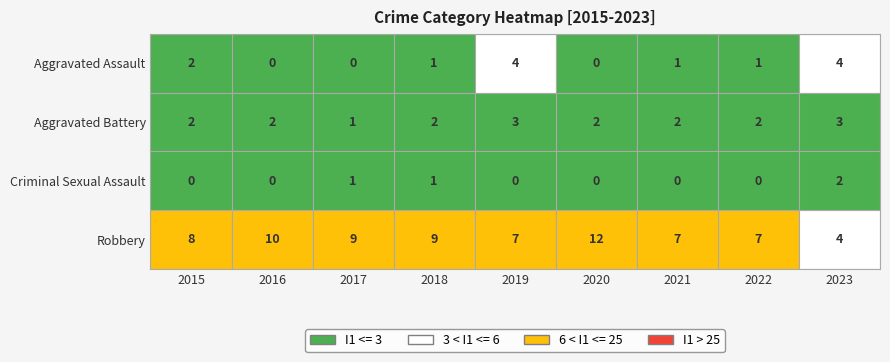

Between 2017 and 2023, which series saw the biggest shift?

Robbery